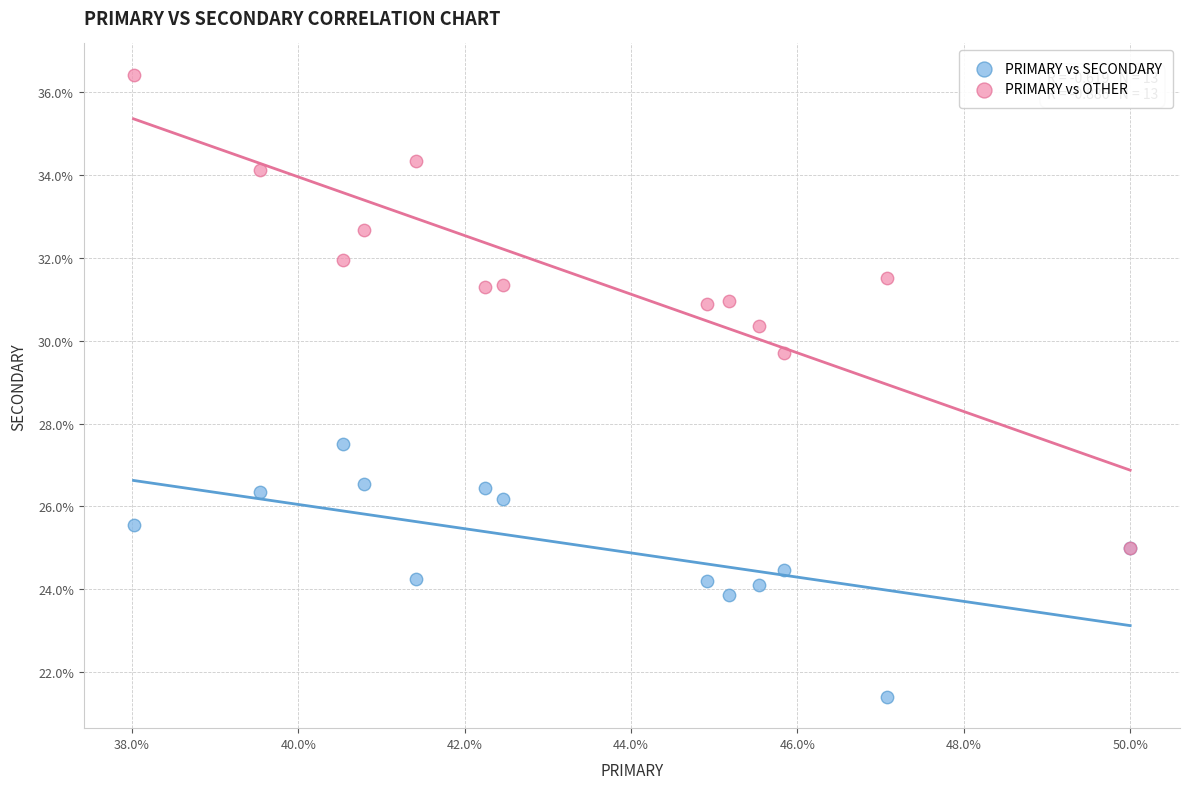

Across all series, what Y value is closest to 28?

27.5